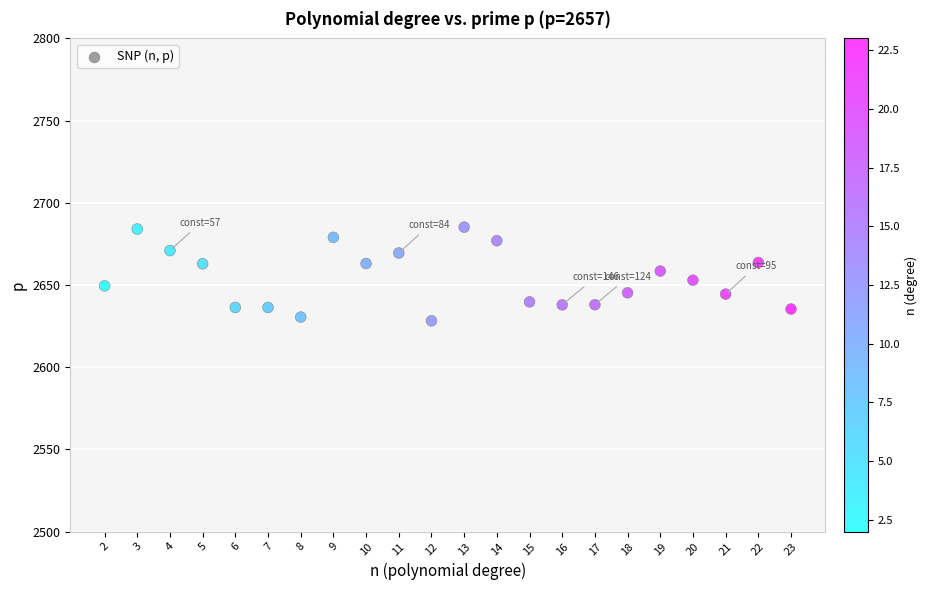

What is the range of X values (max minus min)?

21.0